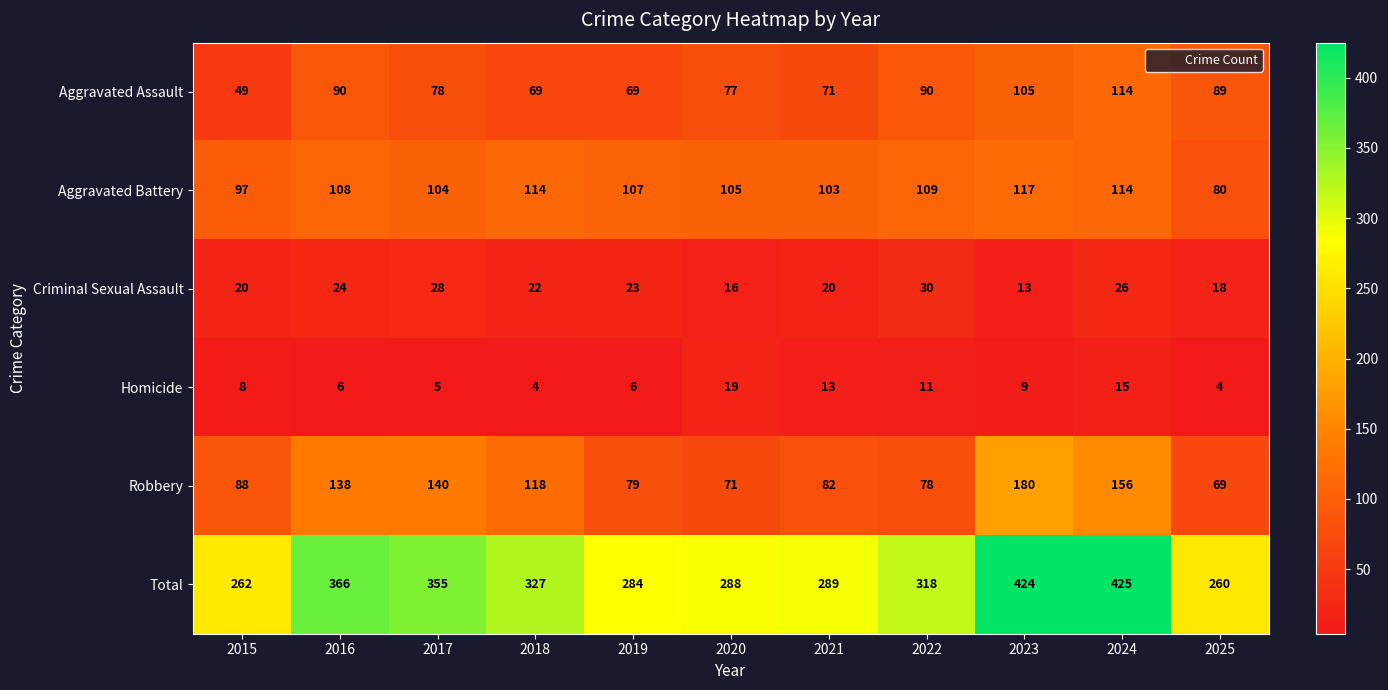

What is the maximum value for Homicide?

19